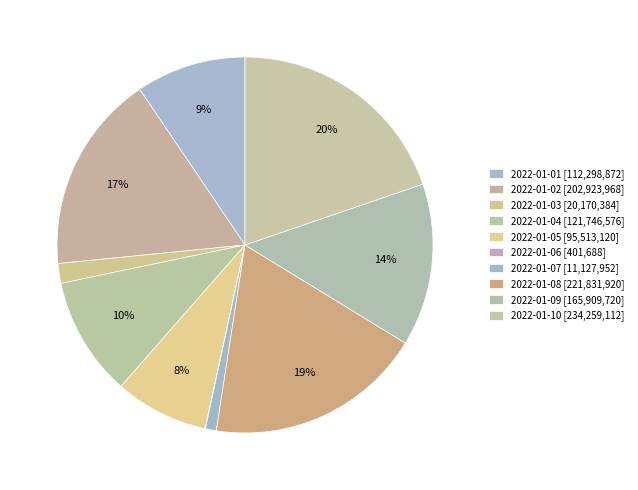

Is it true that 2022-01-08 is 19% of the pie?

True